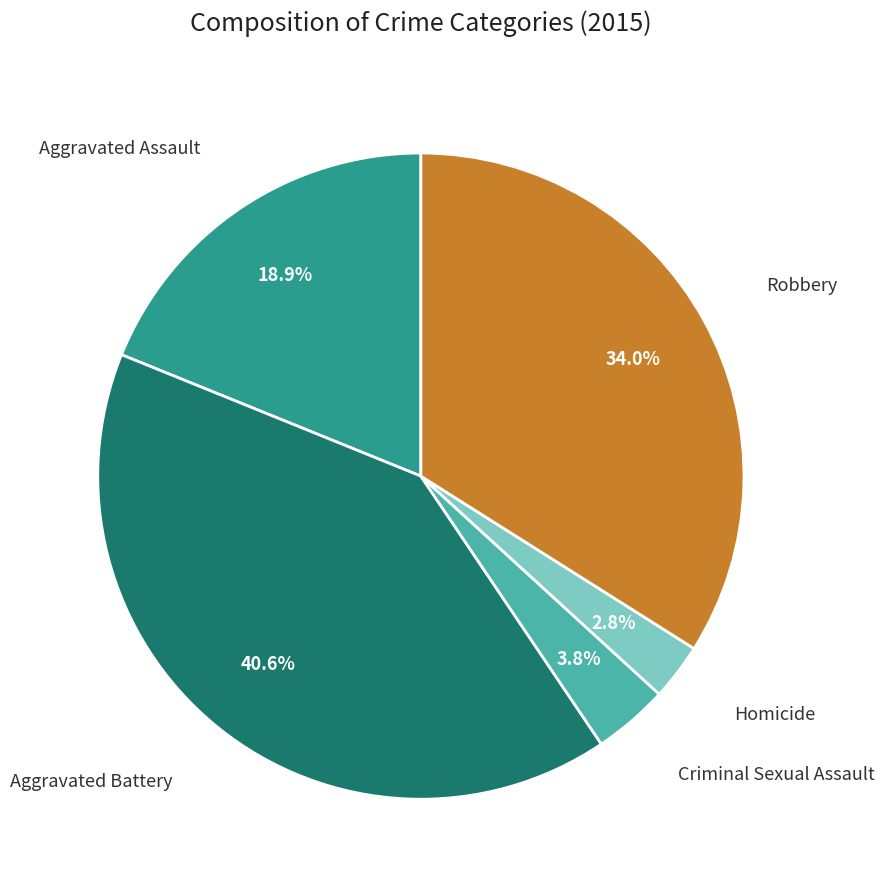

Is there any slice that represents more than half of the pie?

No